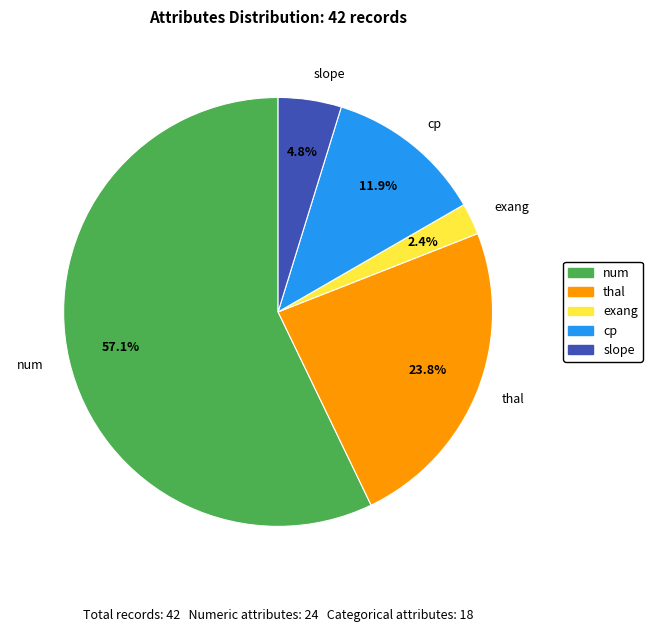

To the nearest percent, what portion does exang represent?

2%